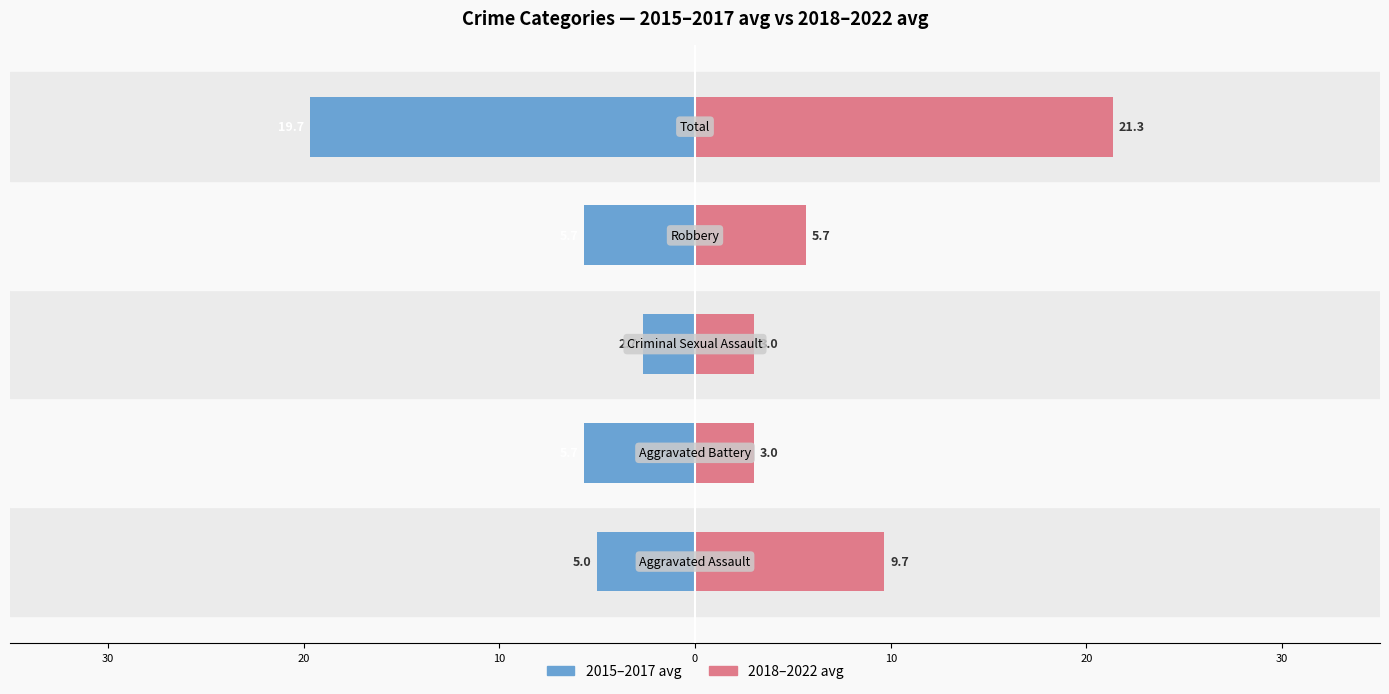

How many categories are shown in the chart?

5